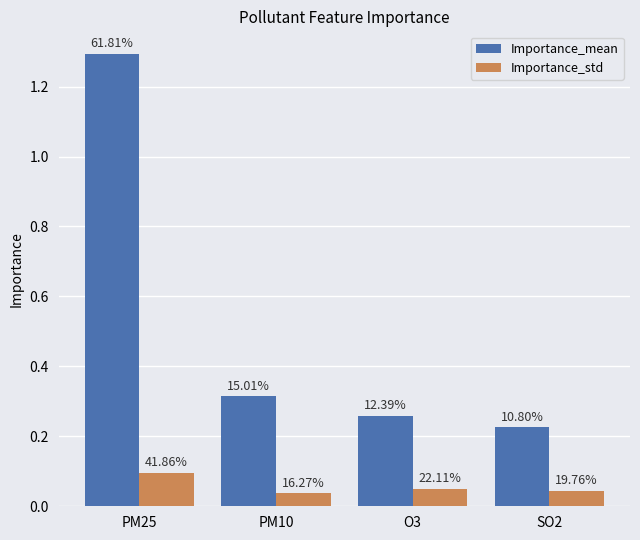

What is the maximum value for Importance_mean?

1.3